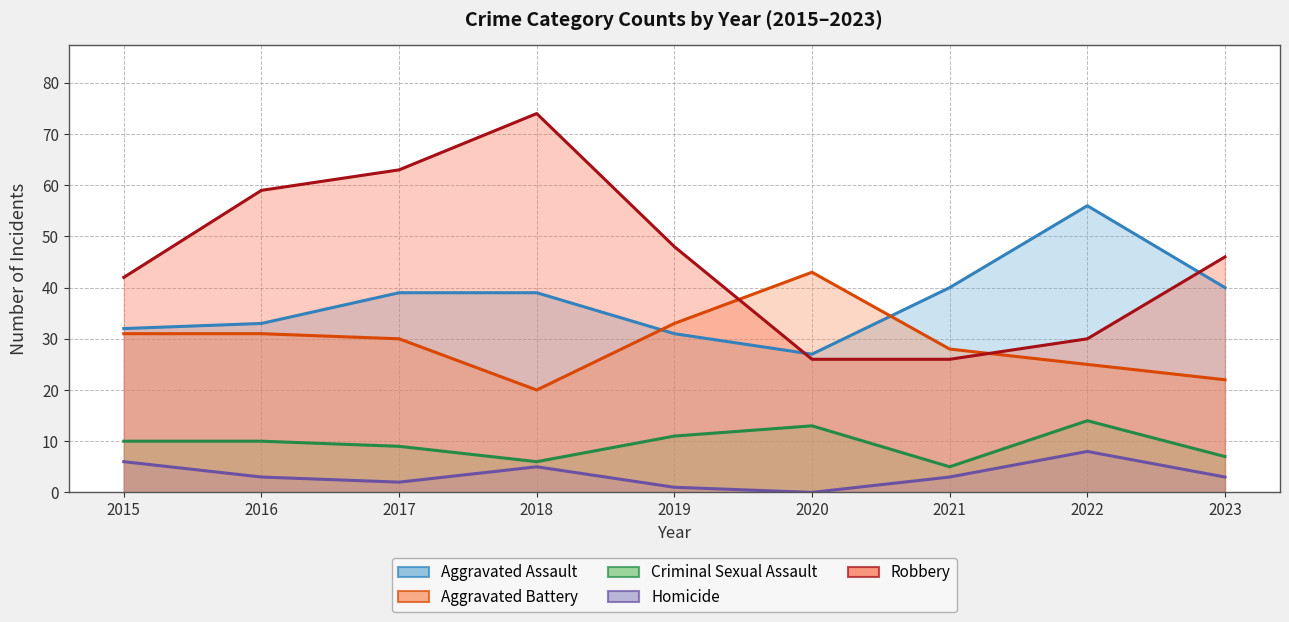

What is the difference between the Homicide values at 2020 and 2016?

3